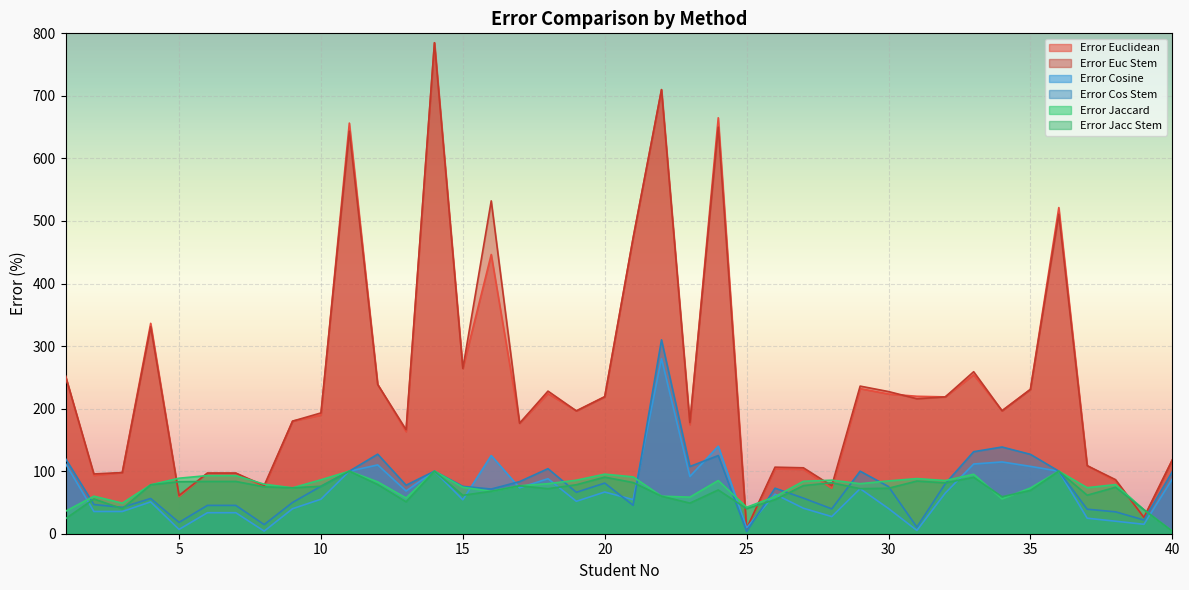

Is the value of Error Euclidean at 32 greater than the value of Error Cos Stem at 37?

Yes